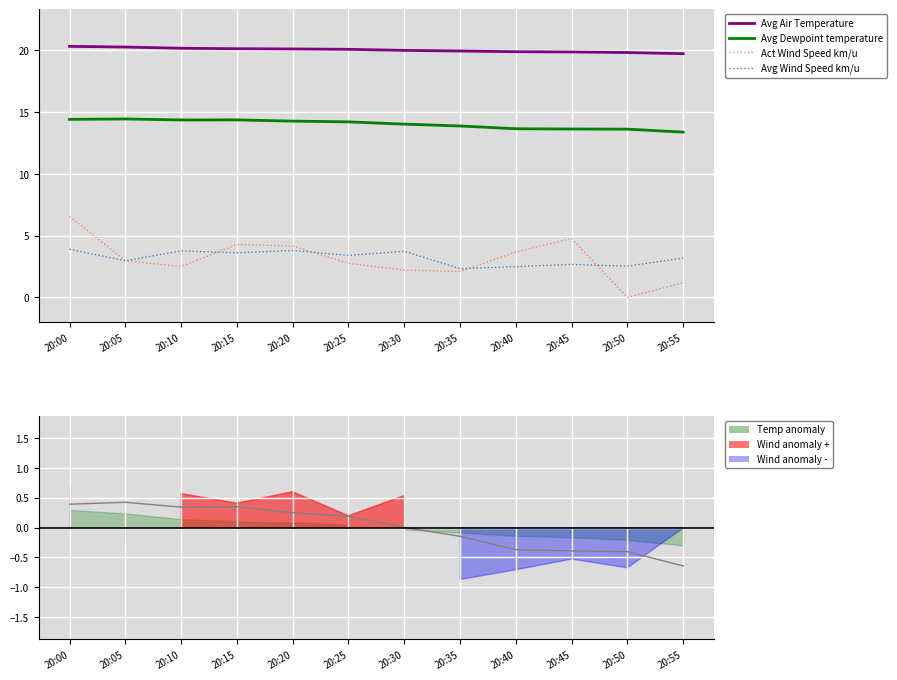

Reading left to right, transcribe all the data shown in this chart.

Avg Air Temperature: 20:00=20.3	20:05=20.3	20:10=20.2	20:15=20.1	20:20=20.1	20:25=20.1	20:30=20.0	20:35=20.0	20:40=19.9	20:45=19.9	20:50=19.8	20:55=19.7
Avg Dewpoint temperature: 20:00=14.4	20:05=14.5	20:10=14.4	20:15=14.4	20:20=14.3	20:25=14.2	20:30=14.0	20:35=13.9	20:40=13.7	20:45=13.6	20:50=13.6	20:55=13.4
Act Wind Speed km/u: 20:00=6.6	20:05=3.0	20:10=2.5	20:15=4.3	20:20=4.2	20:25=2.8	20:30=2.2	20:35=2.1	20:40=3.7	20:45=4.8	20:50=0.0	20:55=1.2
Avg Wind Speed km/u: 20:00=3.9	20:05=3.0	20:10=3.8	20:15=3.6	20:20=3.8	20:25=3.4	20:30=3.7	20:35=2.3	20:40=2.5	20:45=2.7	20:50=2.5	20:55=3.2
Dewpoint anomaly: 20:00=0.4	20:05=0.4	20:10=0.3	20:15=0.3	20:20=0.2	20:25=0.2	20:30=0.0	20:35=-0.1	20:40=-0.4	20:45=-0.4	20:50=-0.4	20:55=-0.6